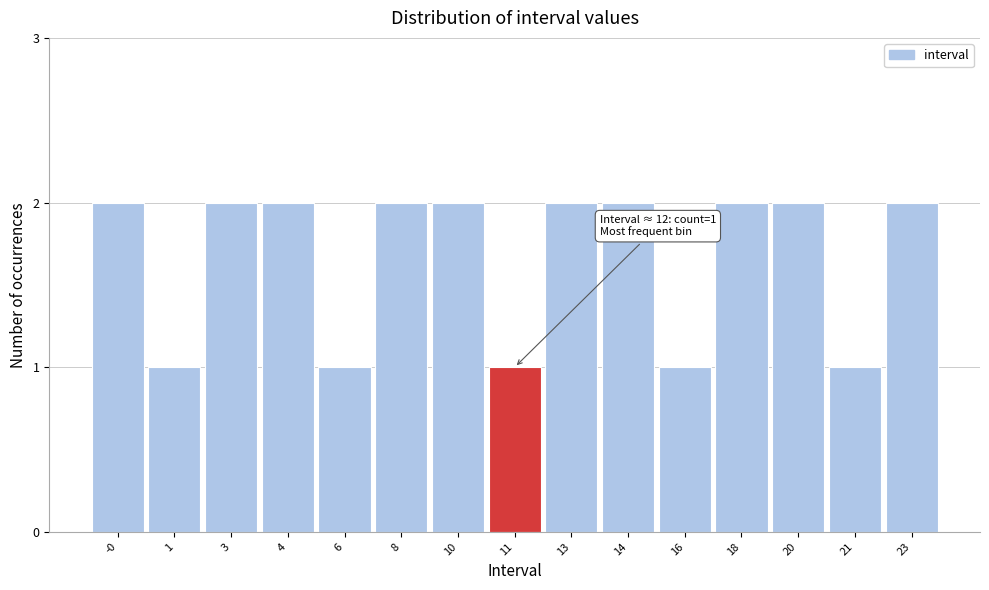

Reading right to left, transcribe all the data shown in this chart.

23=2	21=1	20=2	18=2	16=1	14=2	13=2	11=1	10=2	8=2	6=1	4=2	3=2	1=1	-0=2